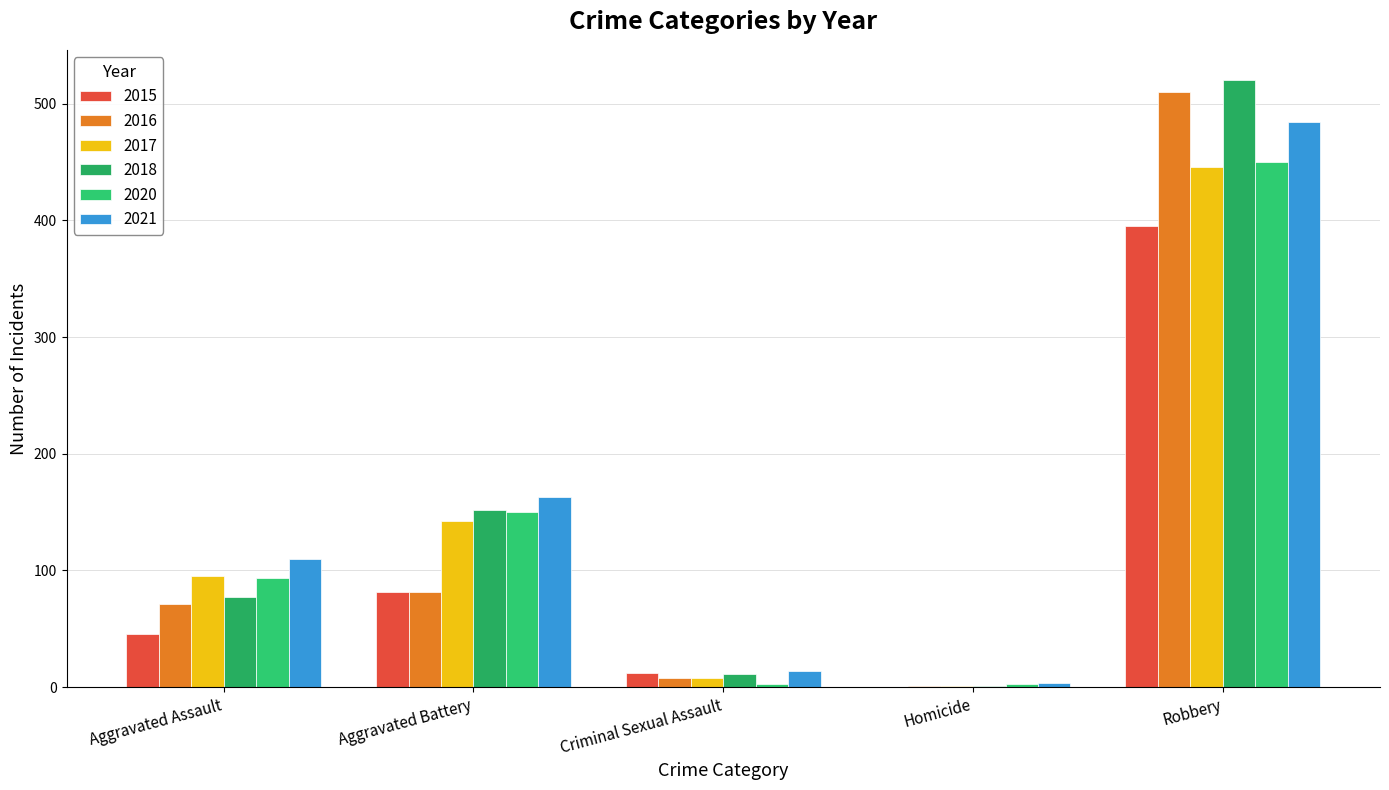

Are the bars grouped side by side (vs. stacked)?

Yes